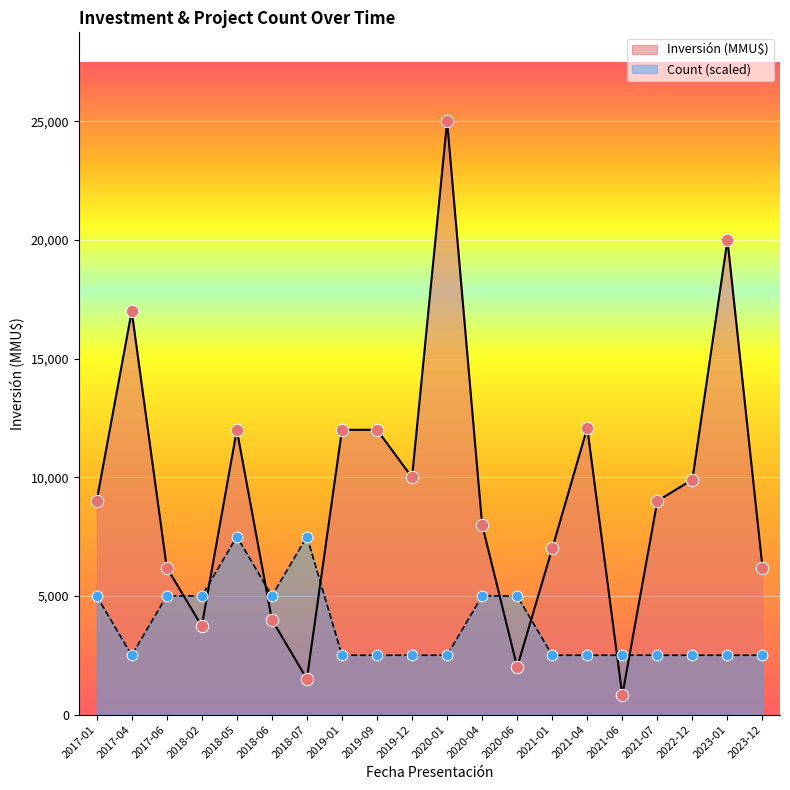

At which category is the sum across all series the highest?

2020-01